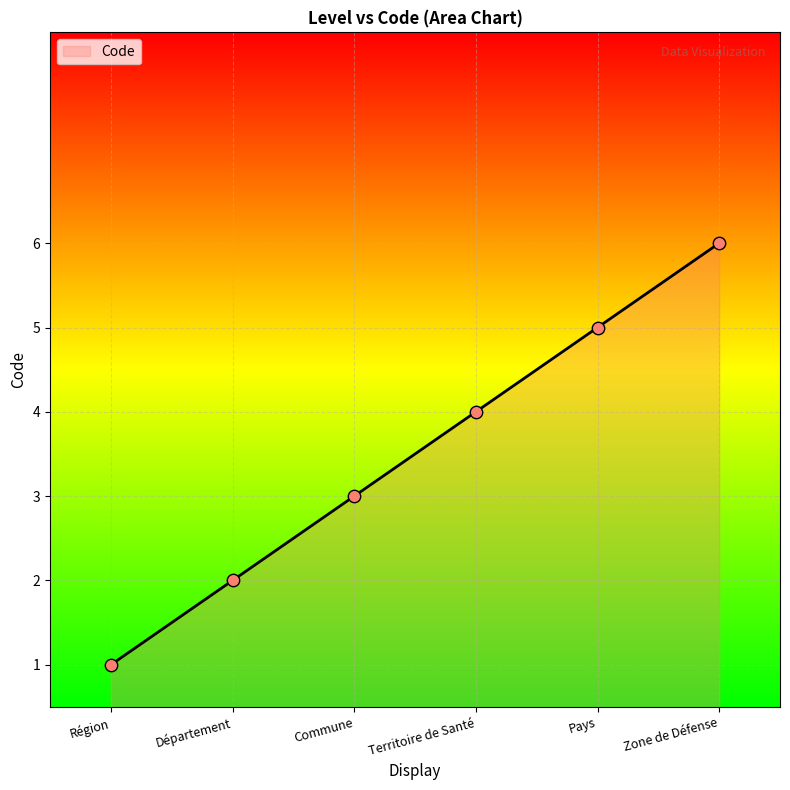

Between Zone de Défense and Région, which is larger?

Zone de Défense